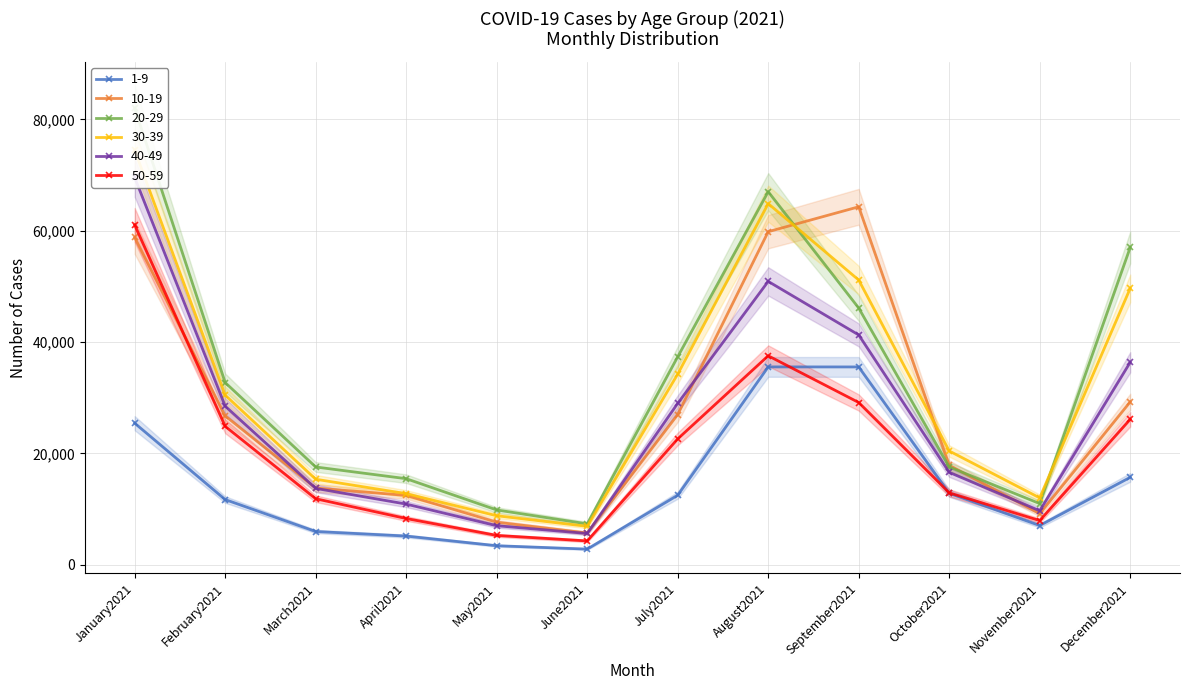

What is the value of the 30-39 point at the 5th from the left?

8817